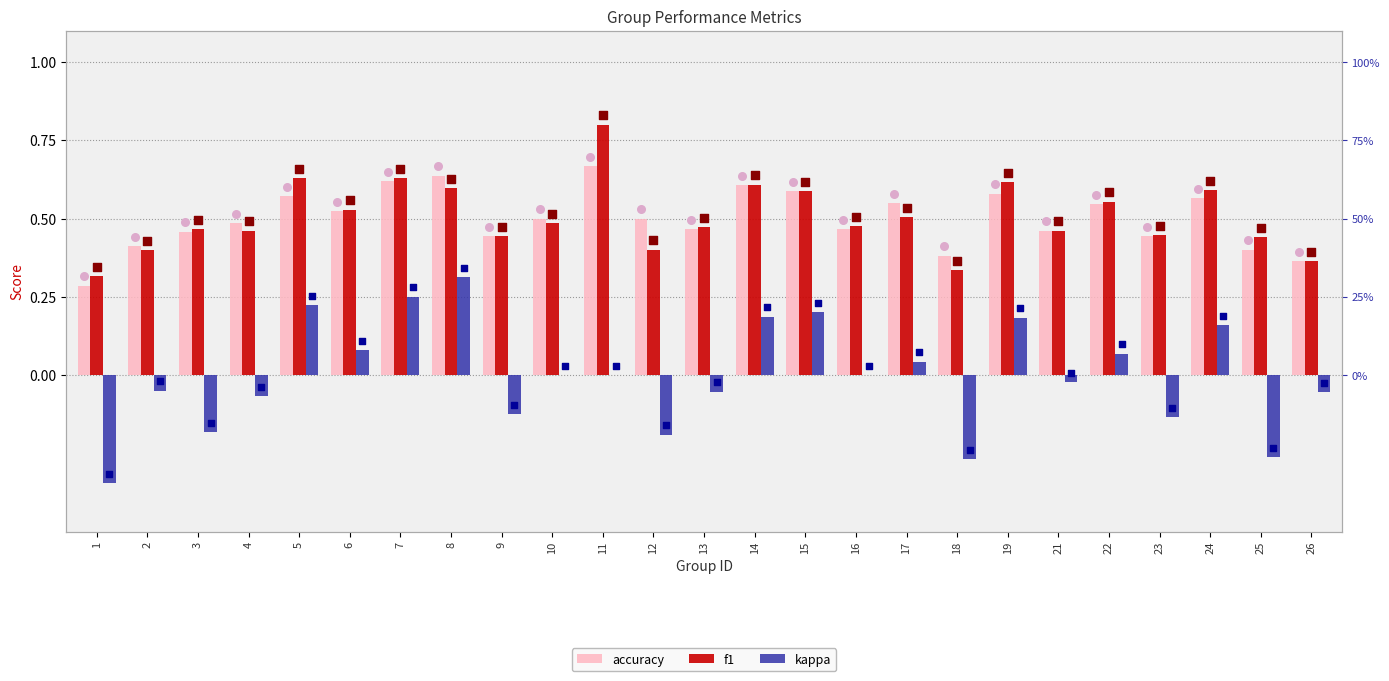

What is the total value across all series at 12?

0.7